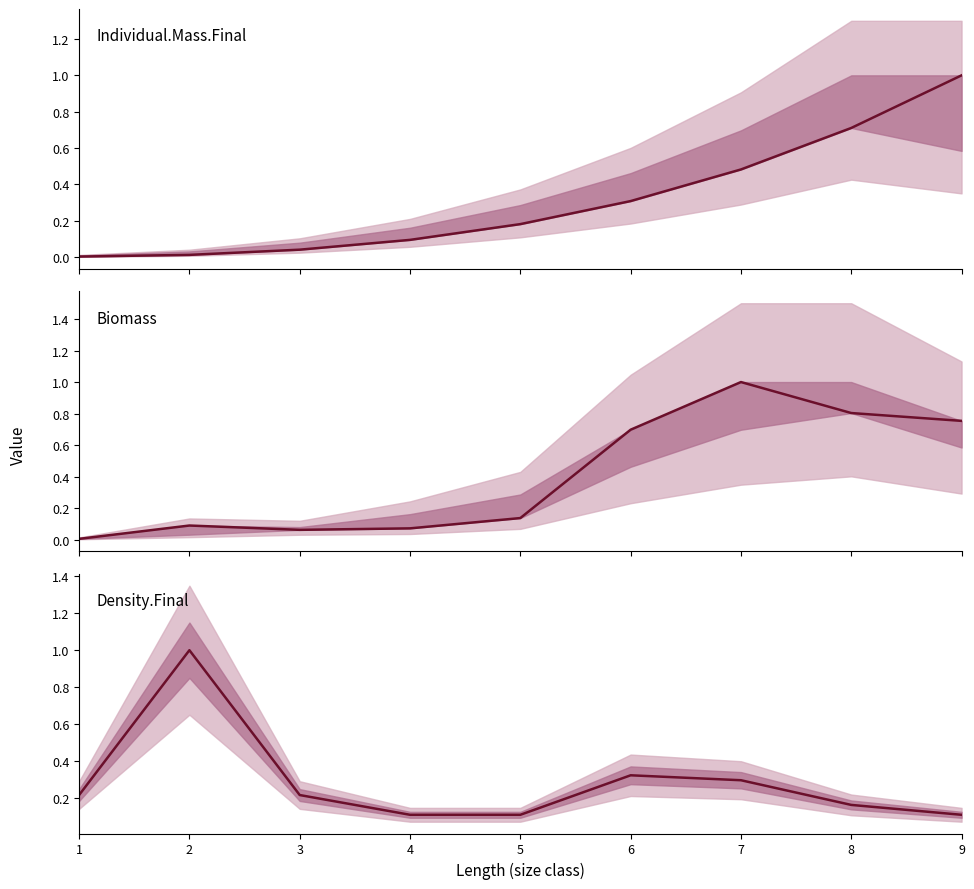

Rank the series by their average value, from lowest to highest.

Density.Final, Individual.Mass.Final, Biomass